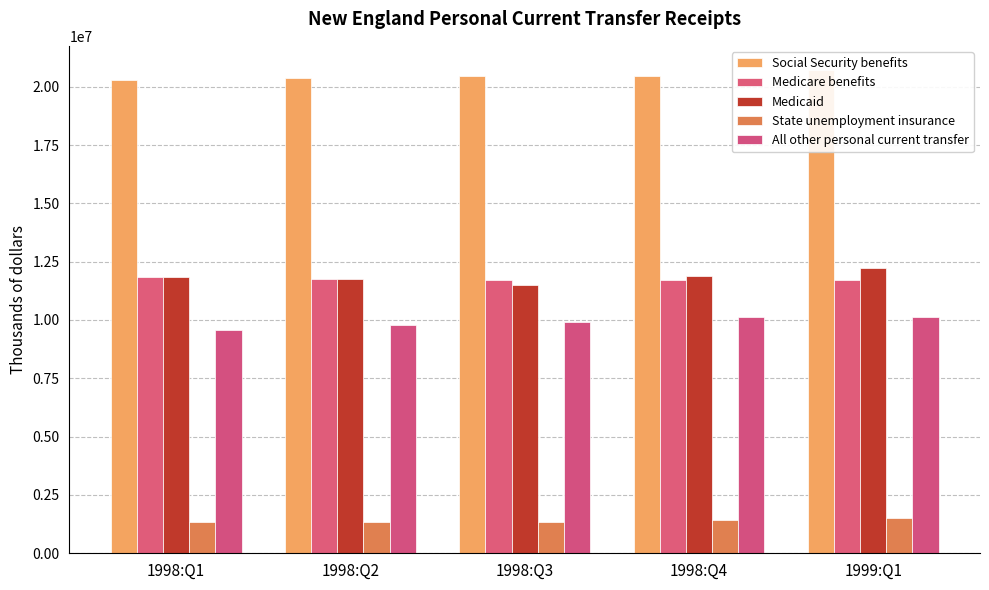

How many bars are there in total?

25